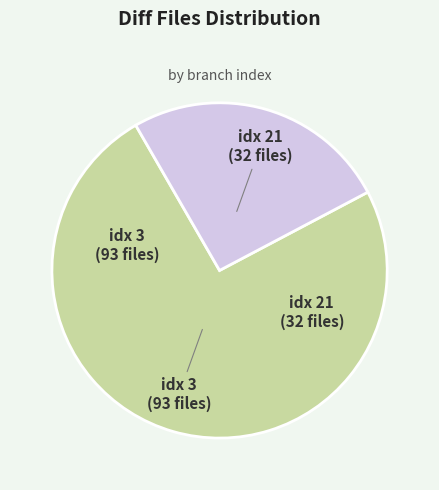

Rank the categories by value from lowest to highest.

idx 21, idx 3